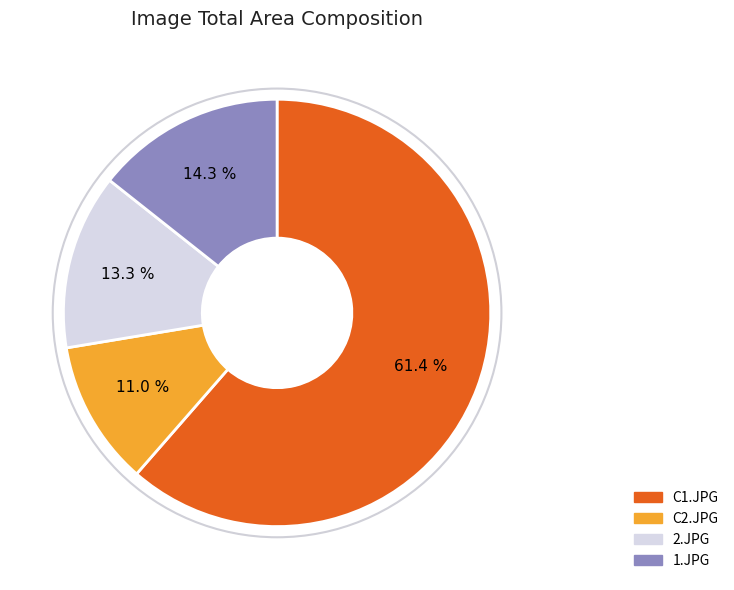

What is the ratio of the value at 1.JPG to the value at C1.JPG?

0.2